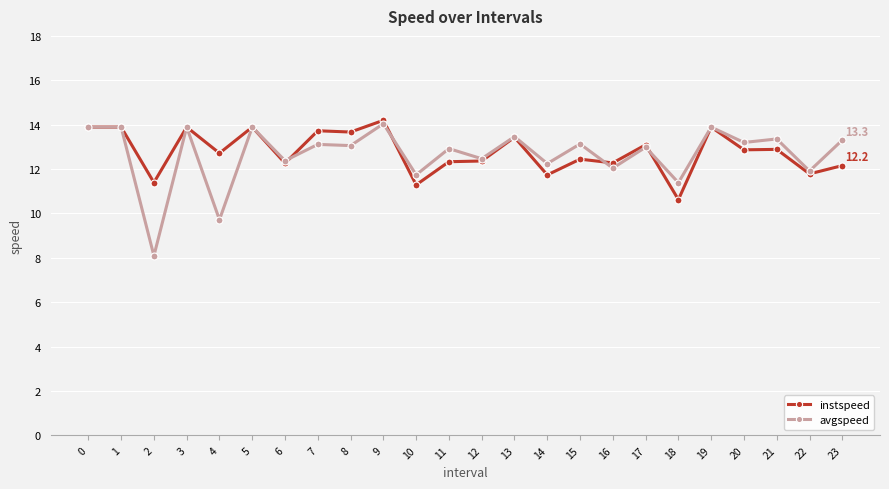

Which category has the highest value across all series?

9